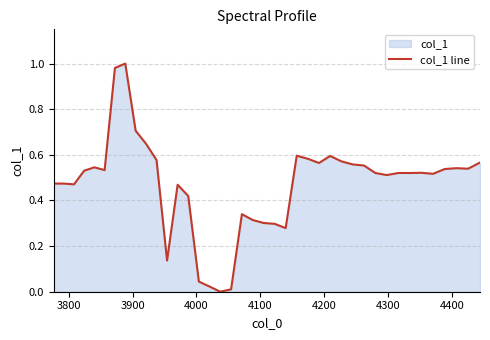

The value at 3700 is 0.8. True or false?

False